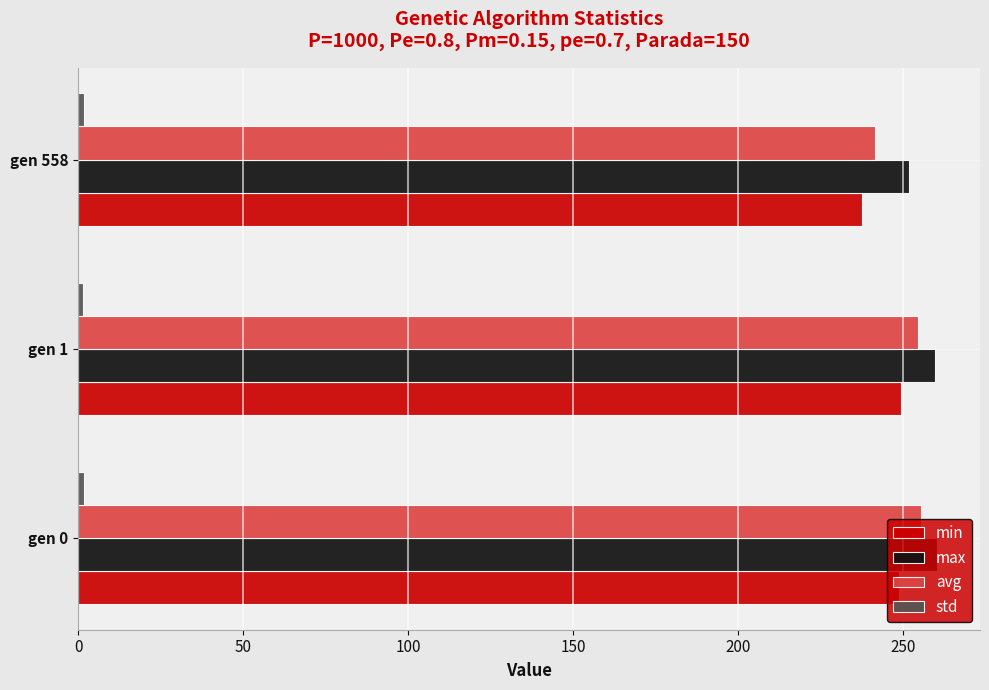

Which category has the lowest value in the max series?

gen 558